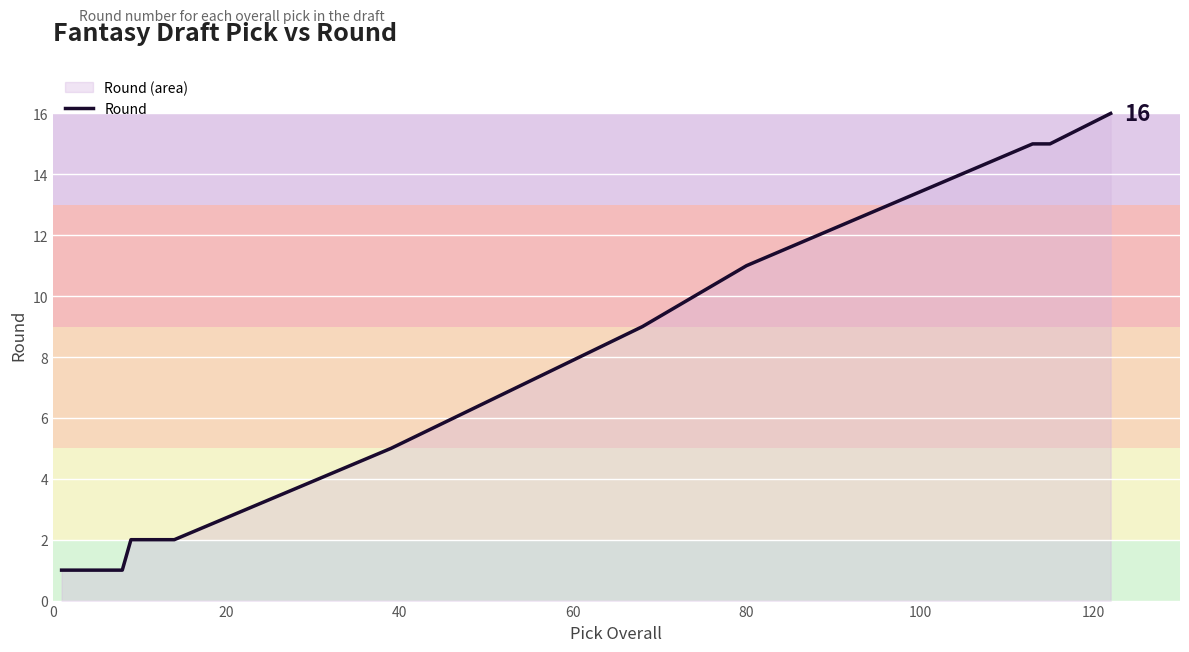

What is the difference between the maximum and minimum values?

15